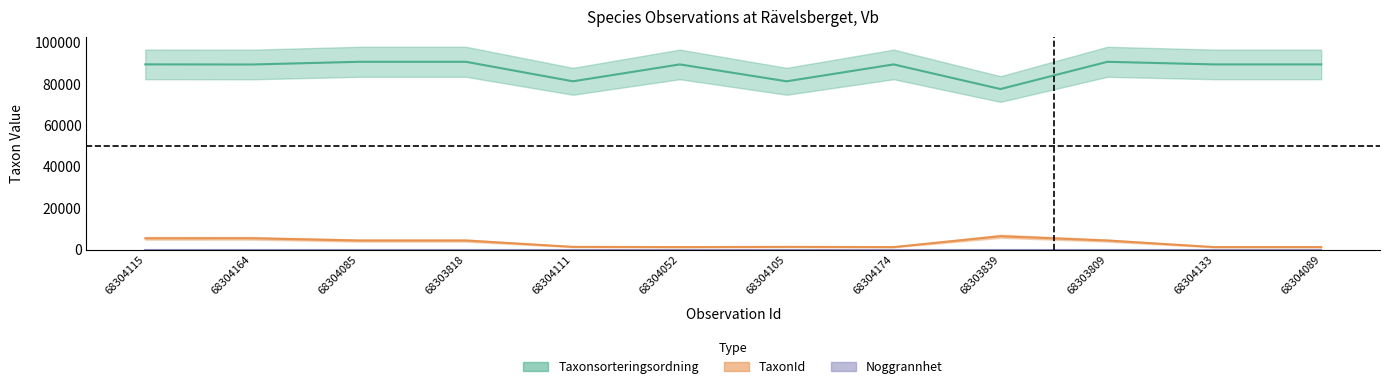

At 68303809, list the series in order from largest to smallest.

Taxonsorteringsordning, TaxonId